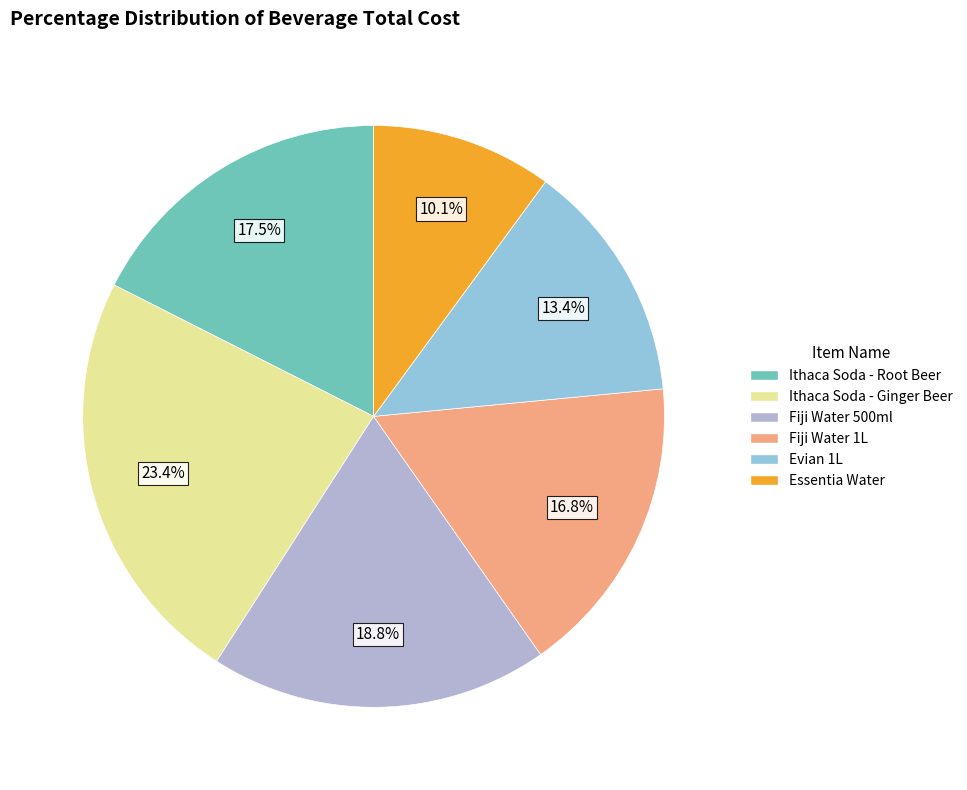

Is there a majority slice in this chart?

No